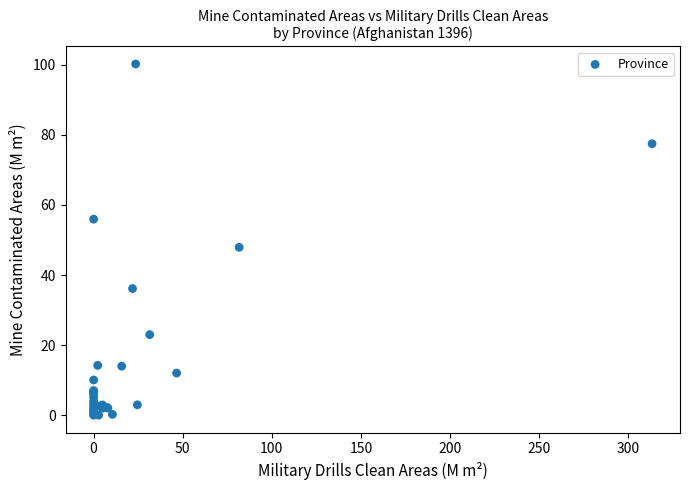

What Y value in the scatter plot is closest to 50?

47.9